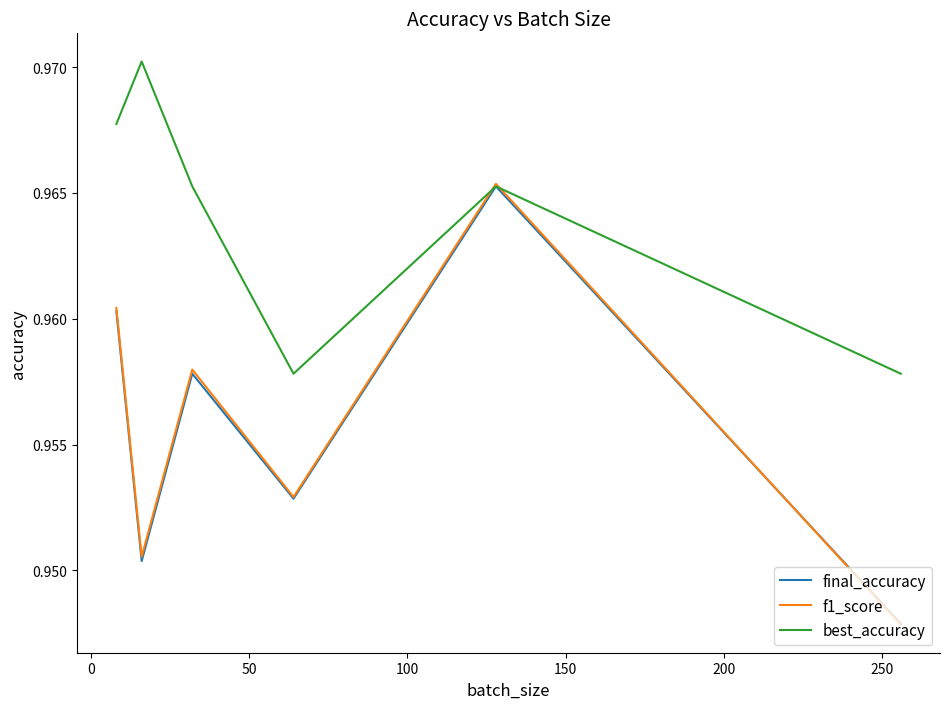

Which series has the largest total across all categories?

best_accuracy